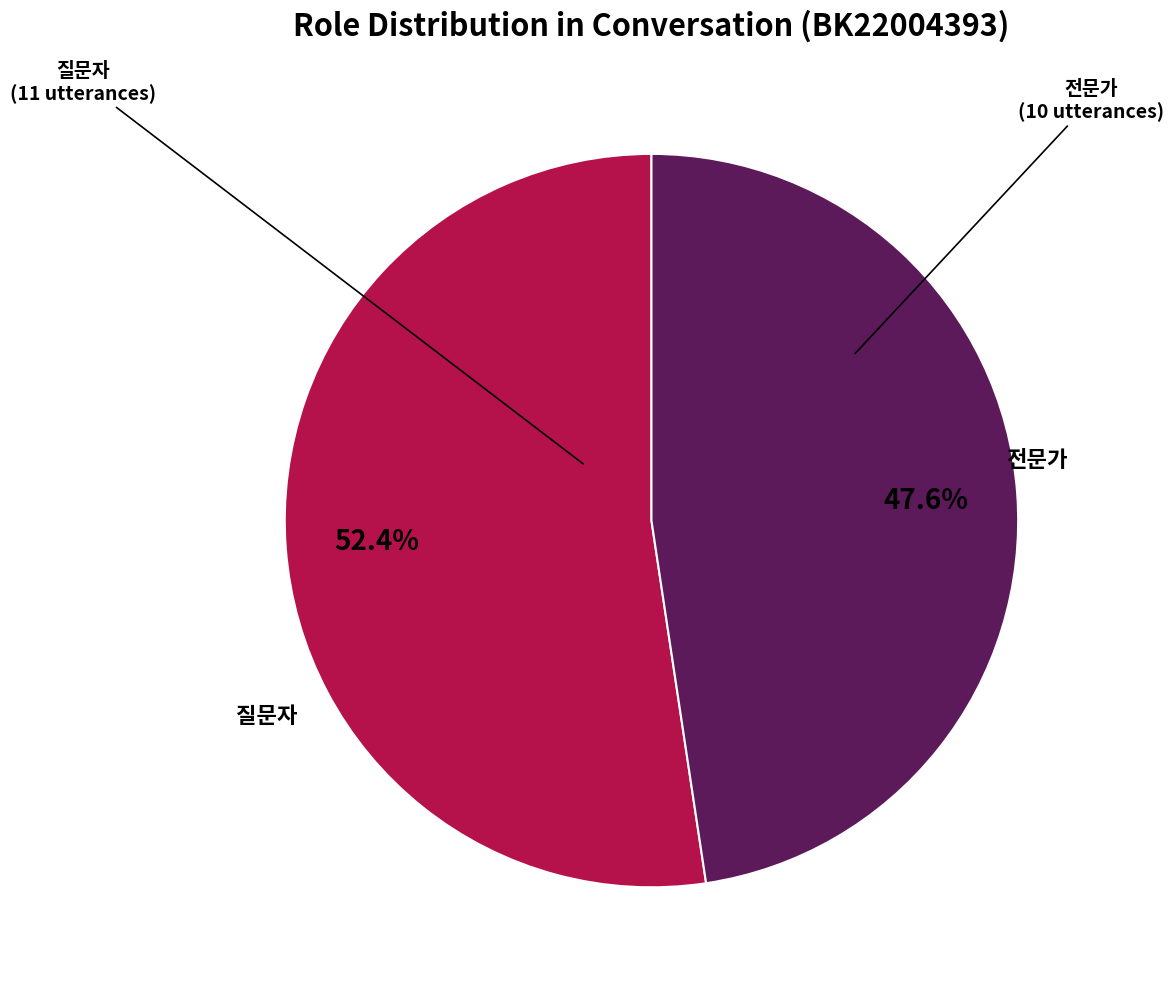

Is it true that 전문가 is 38% of the pie?

False